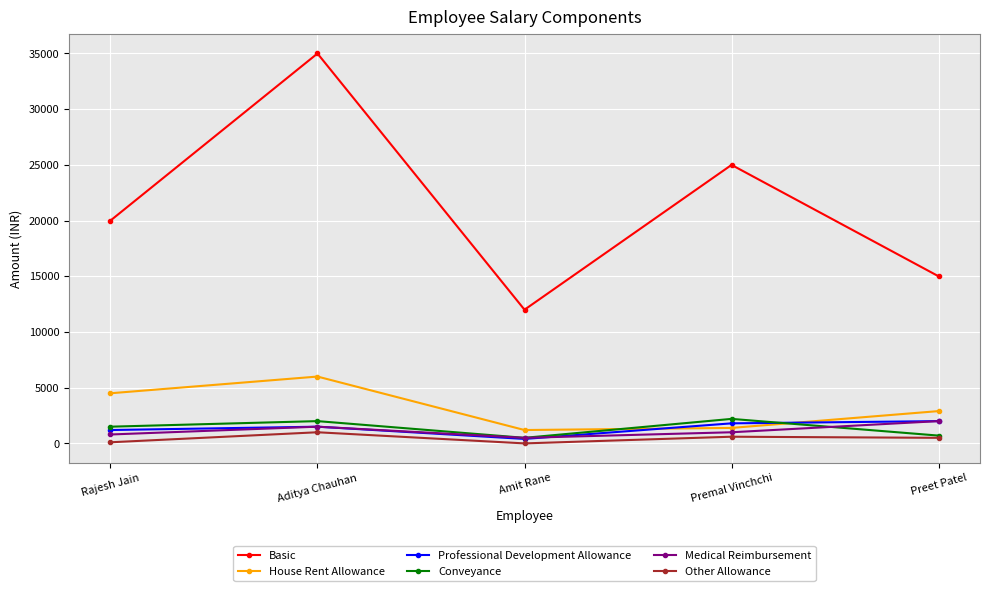

What is the maximum value shown in the chart?

35000